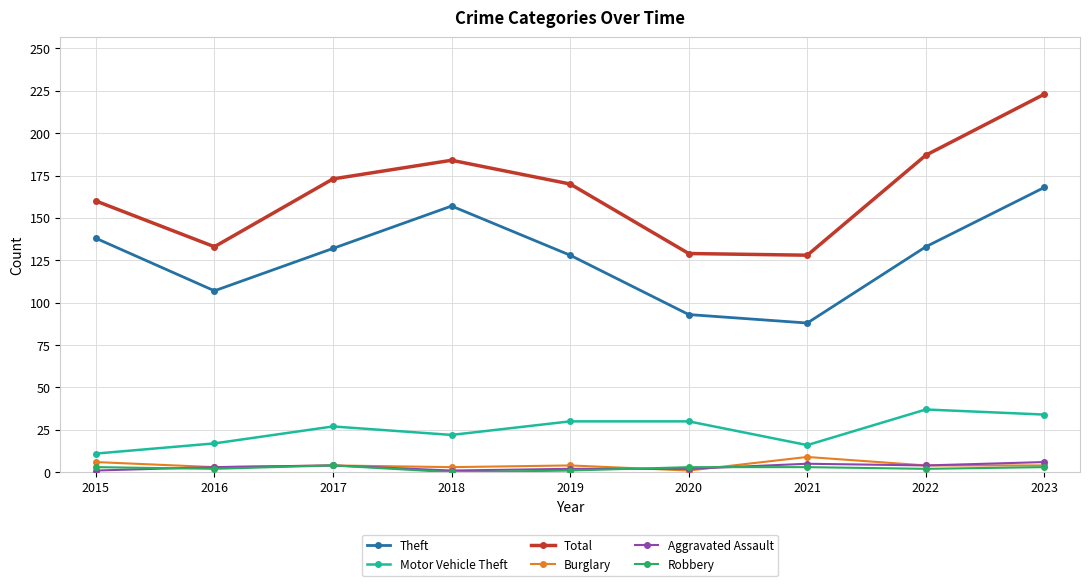

Is it true that Burglary equals 6 at 2015?

True